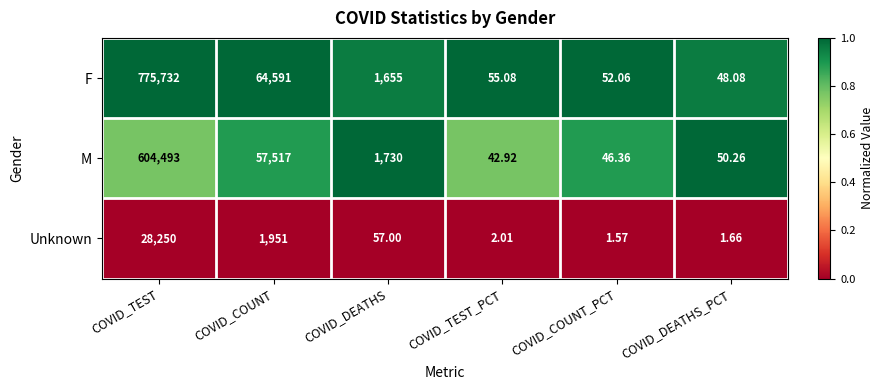

Which series has the widest spread of values?

F